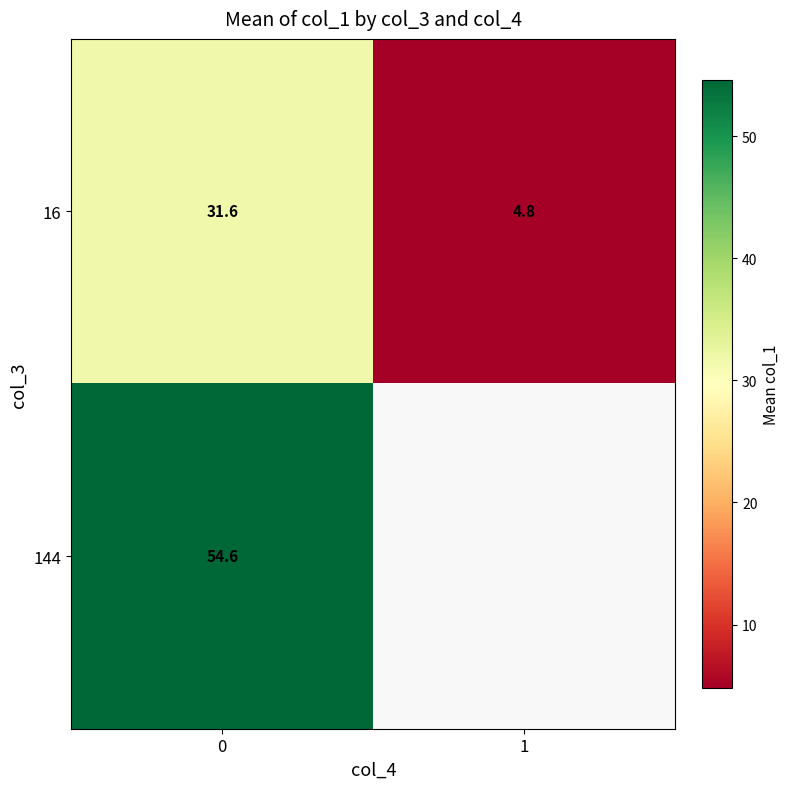

What value does the row_1 series have at 0?

54.6